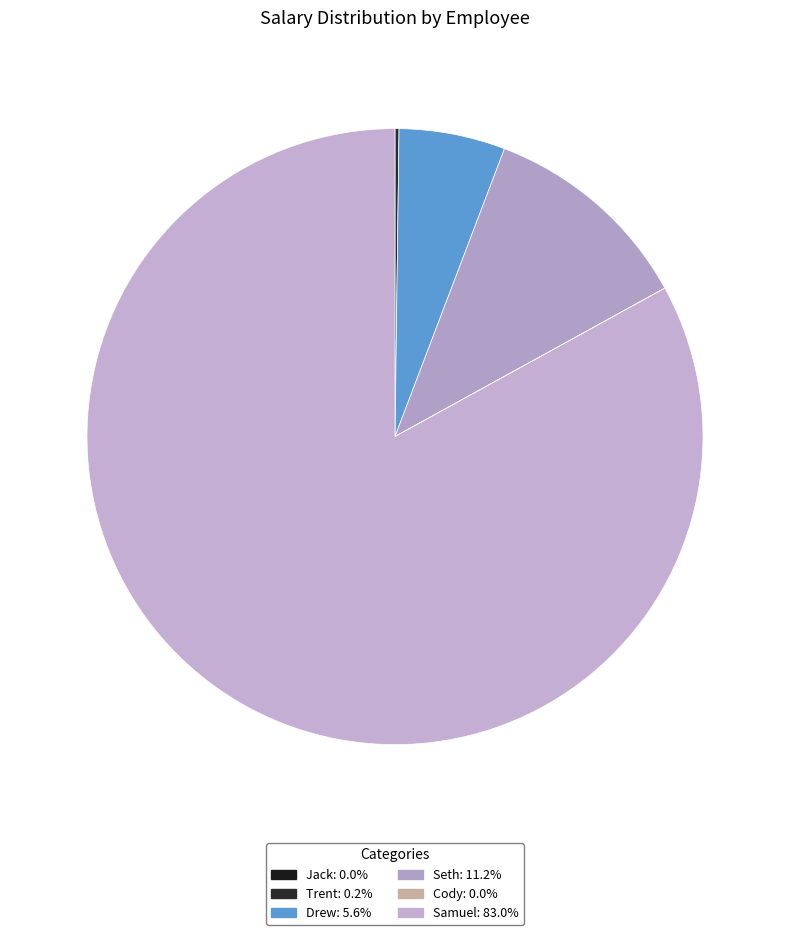

Which slice is the smallest?

Jack